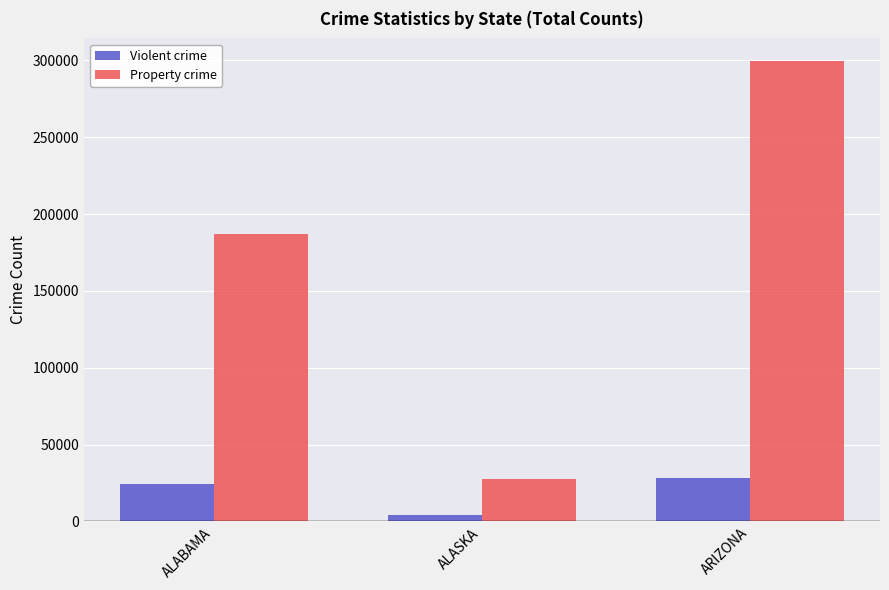

Which series has the largest total across all categories?

Property crime